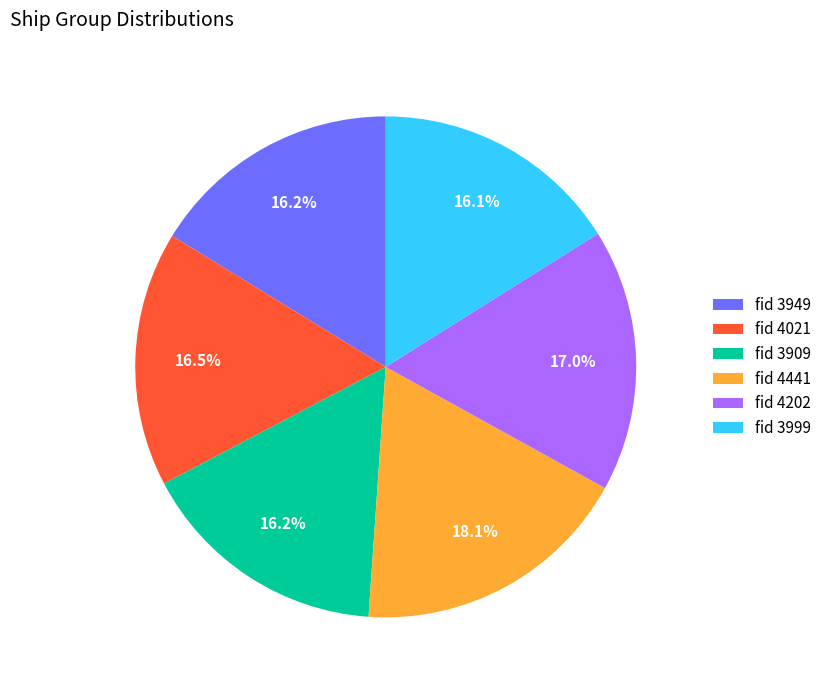

Is there any slice that represents more than half of the pie?

No